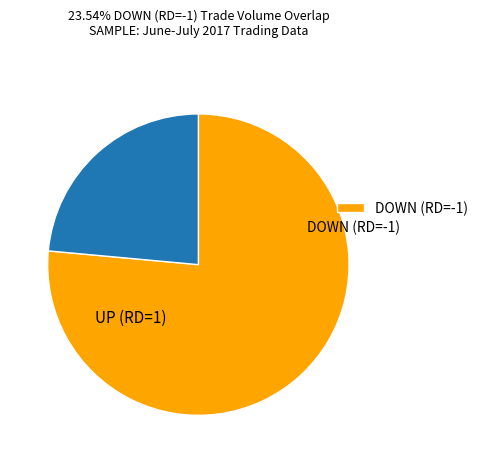

Is there any slice that represents more than half of the pie?

Yes